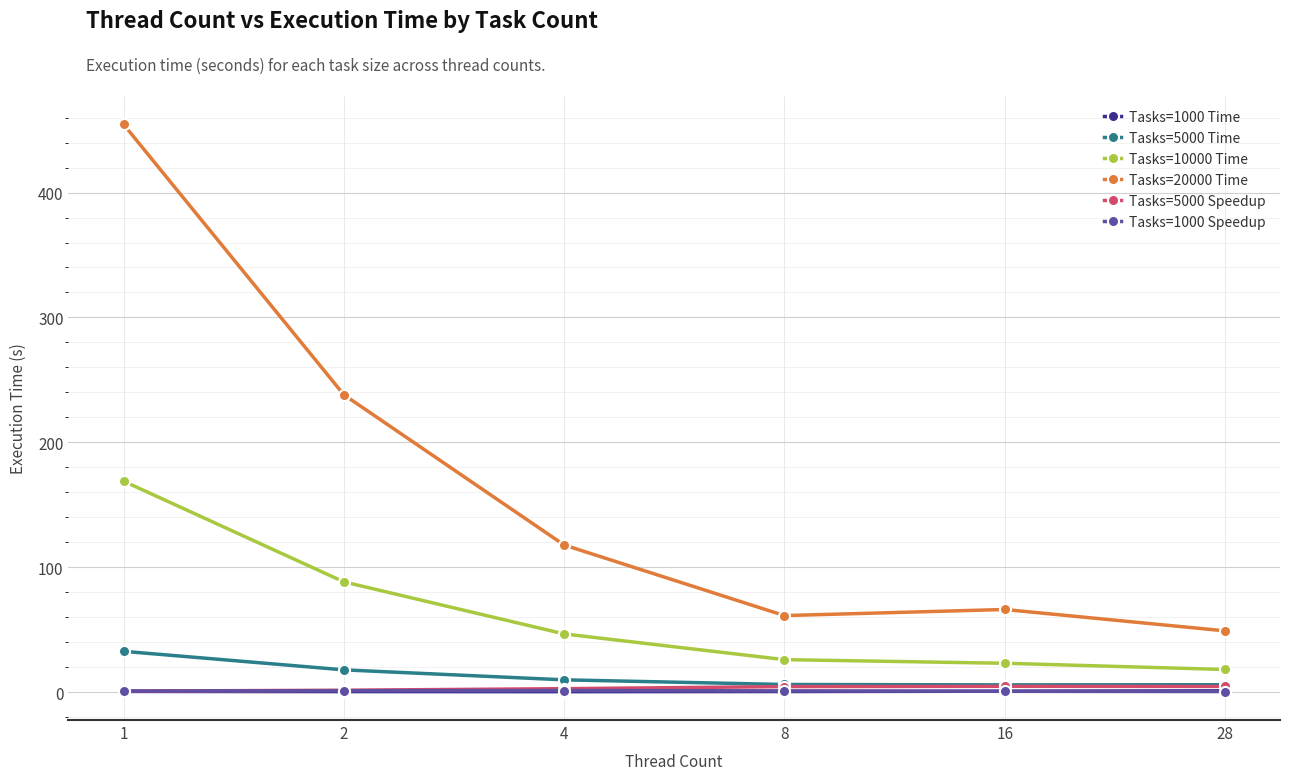

What is the difference between the second highest and second lowest values in the Tasks=20000 Time series?

176.8